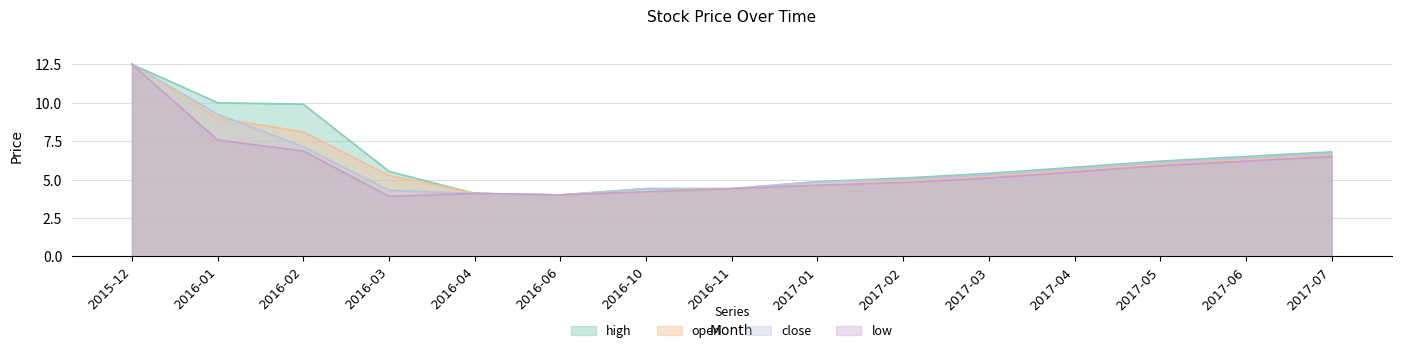

Reading left to right, list all the values displayed in this chart.

high: 12.5	10.0	9.9	5.5	4.1	4.0	4.4	4.4	4.9	5.1	5.4	5.8	6.2	6.5	6.8
open: 12.5	9.0	8.1	5.3	4.1	4.0	4.2	4.4	4.6	4.9	5.2	5.6	6.0	6.3	6.6
low: 12.5	7.6	6.9	3.9	4.1	4.0	4.2	4.4	4.6	4.8	5.1	5.5	5.9	6.2	6.5
close: 12.5	9.2	7.1	4.3	4.1	4.0	4.4	4.4	4.9	5.0	5.3	5.7	6.1	6.4	6.7